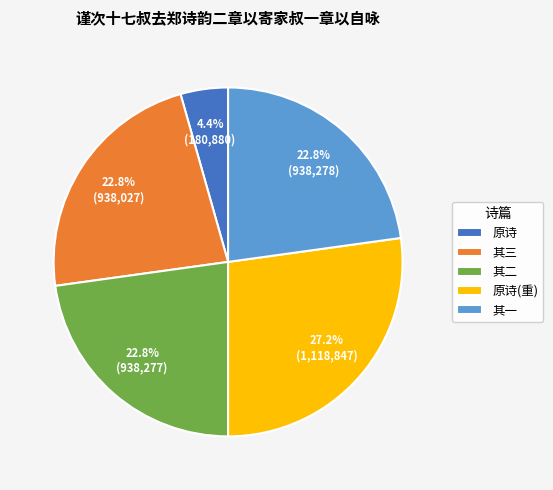

Is the sum of 其二 and 原诗 greater than half?

No